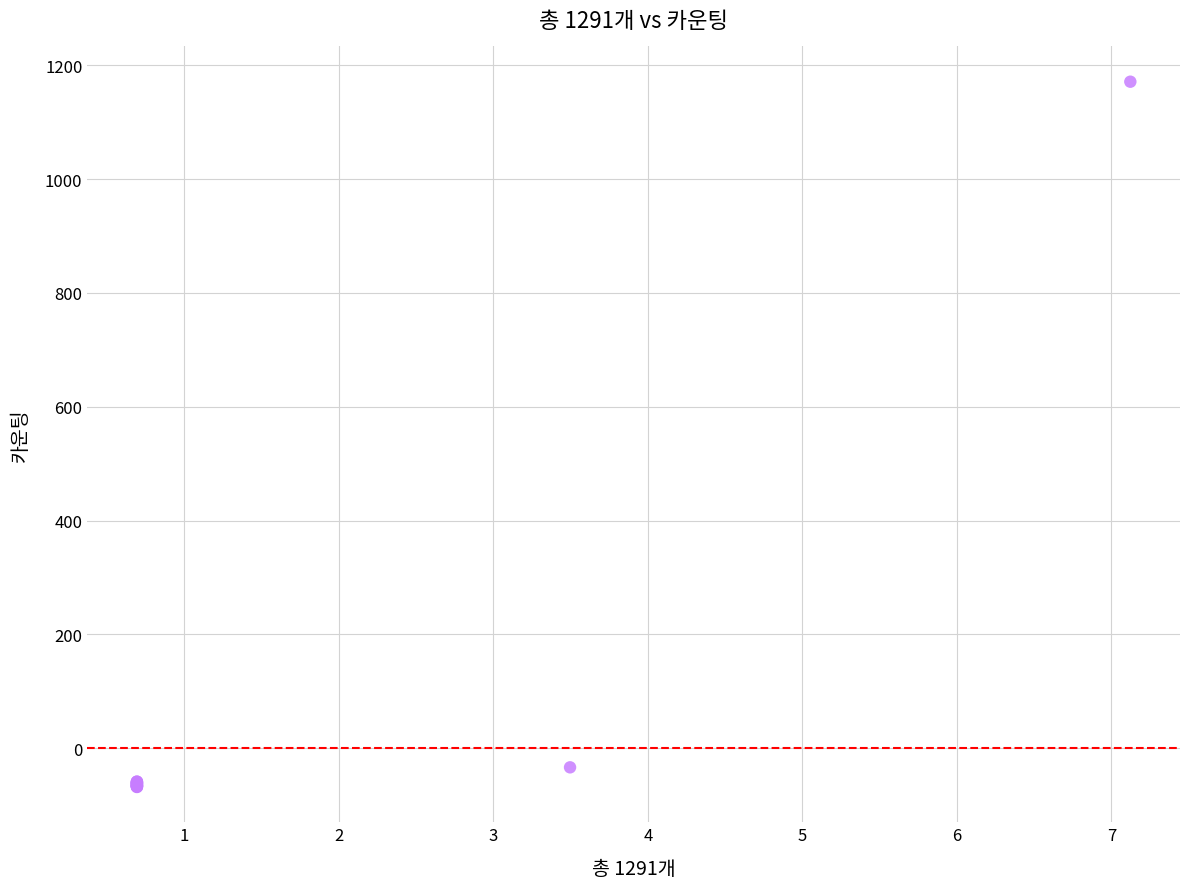

What Y value in the scatter plot is closest to 551?

-33.7